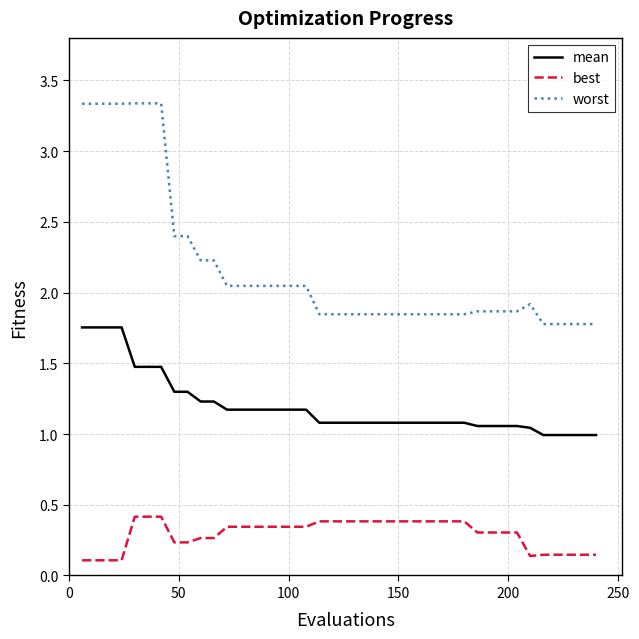

Which series has the largest range (max minus min)?

worst